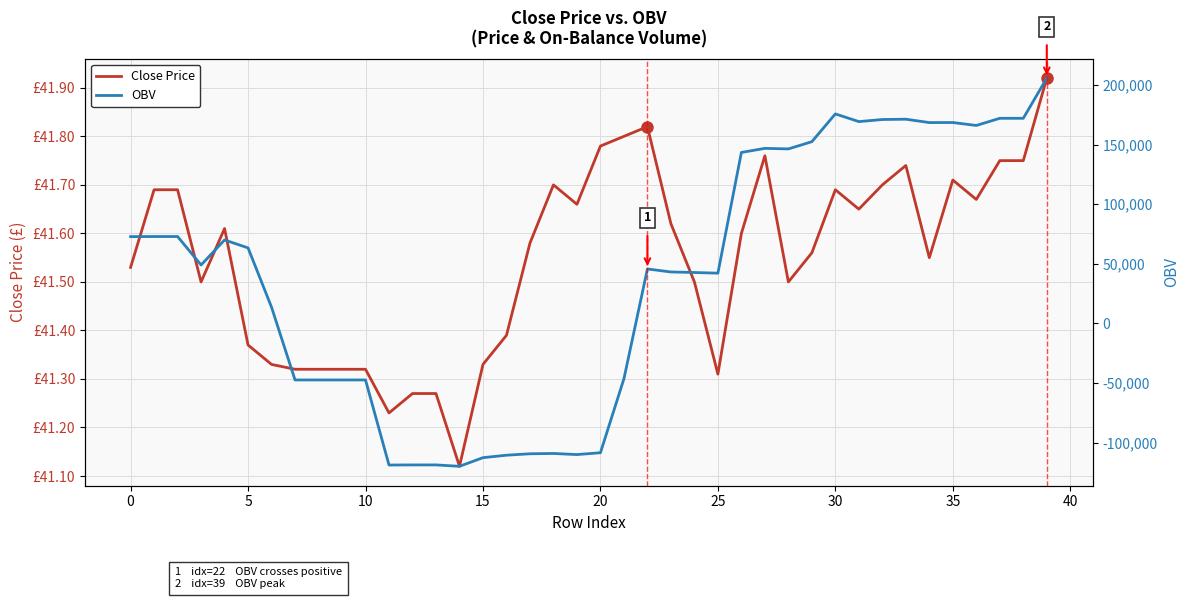

What are all the series names shown in the legend?

Close Price, OBV